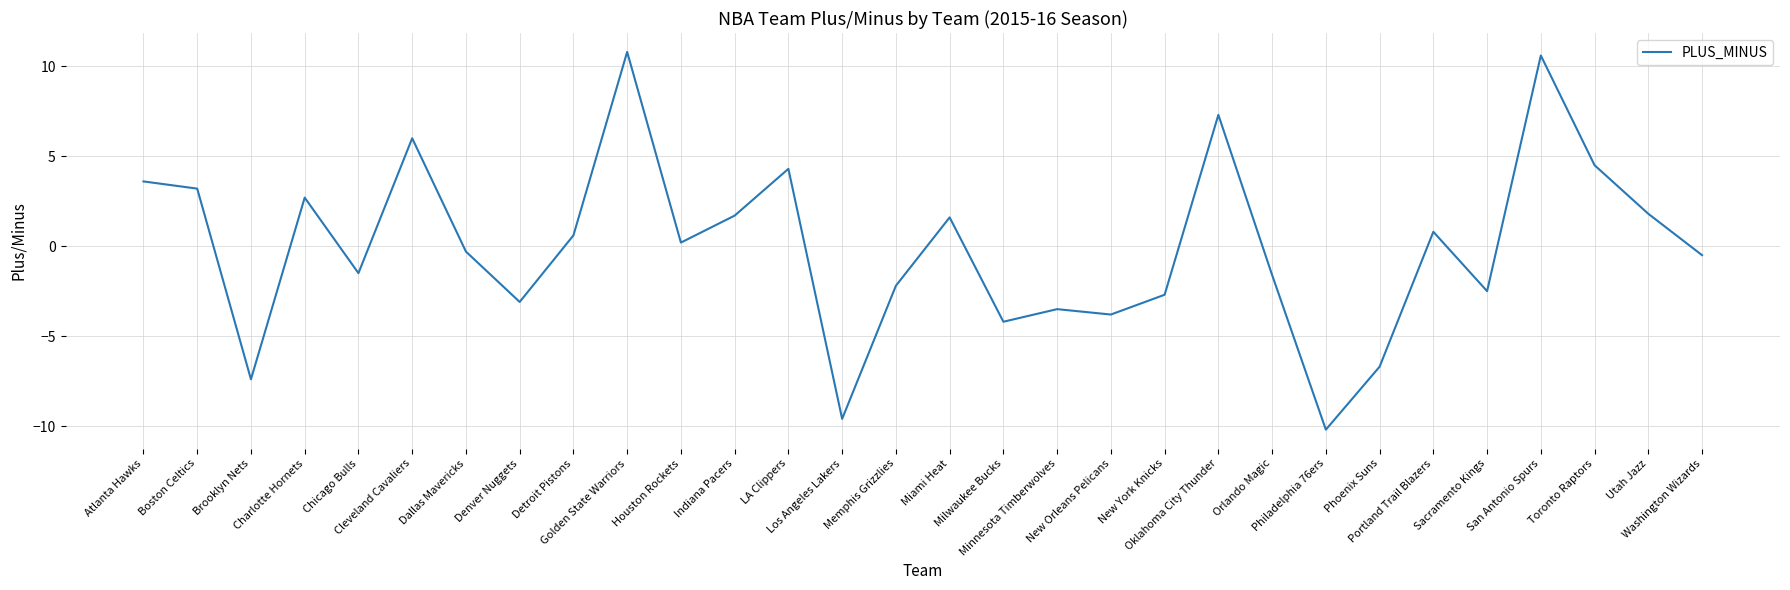

What is the difference between the values at Milwaukee Bucks and Phoenix Suns?

2.5